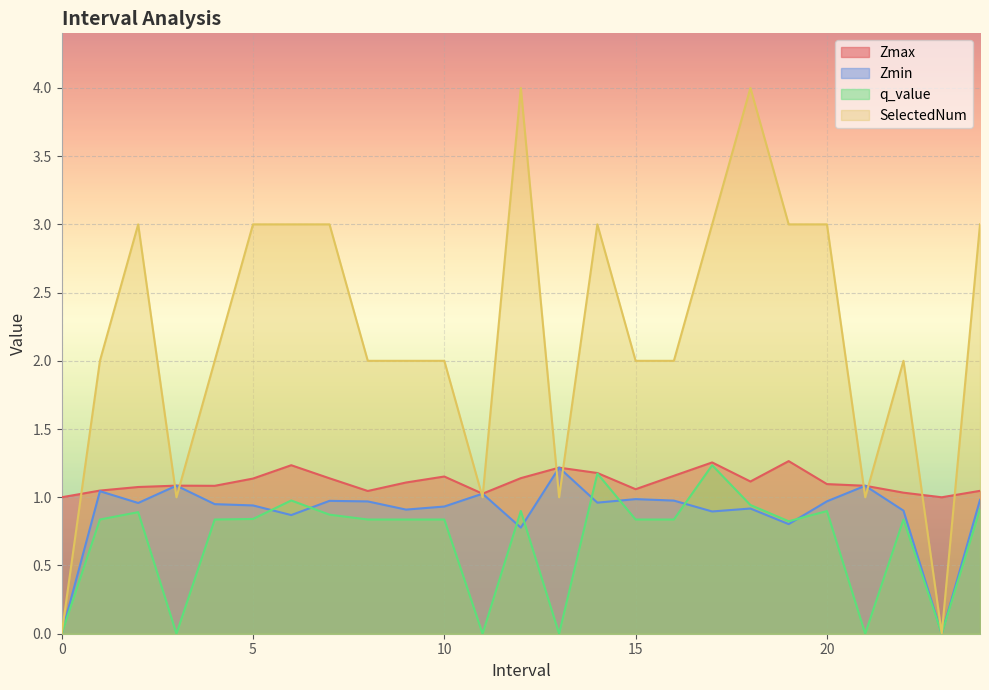

Which series changed the most between 7.0 and 14.0?

q_value